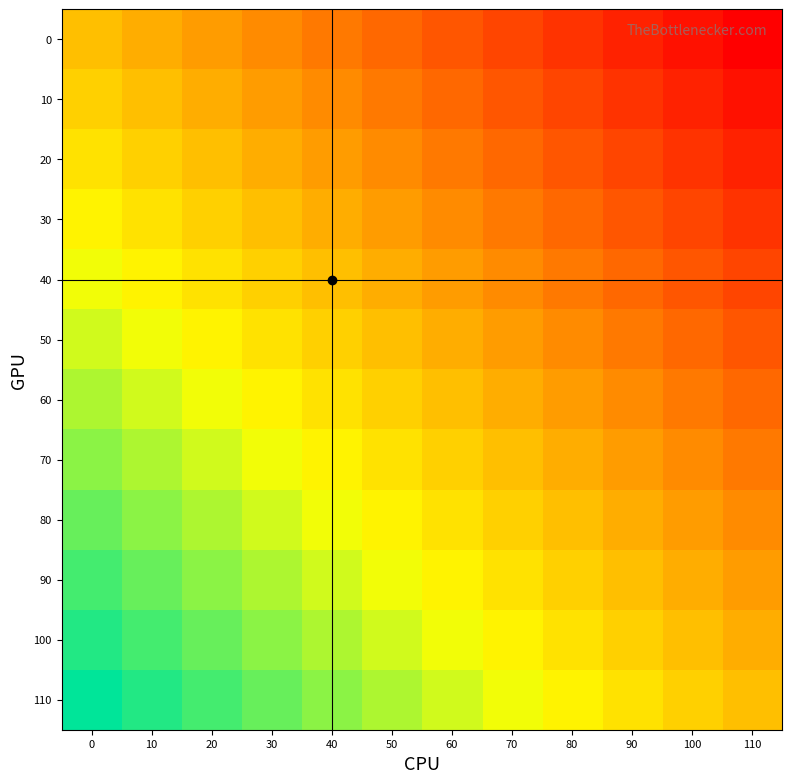

What is the difference between the highest and lowest values at 70?

11